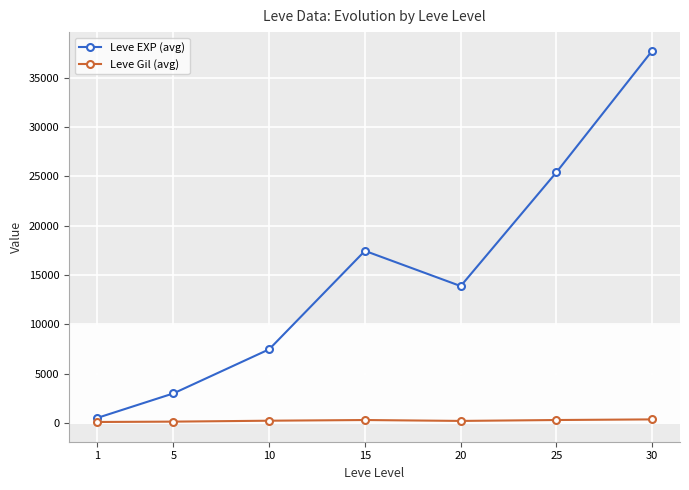

Where does the Leve Gil (avg) series first go above 242?

10